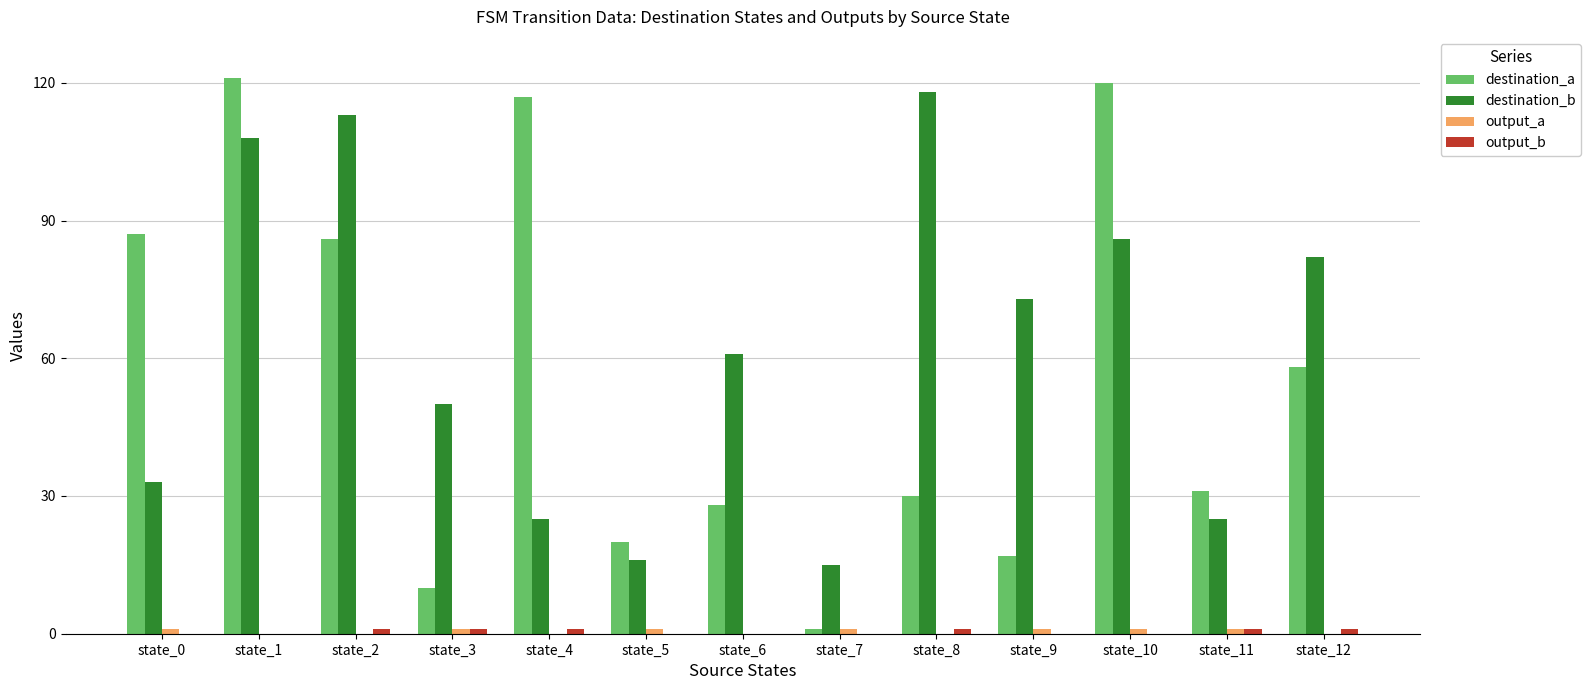

What is the greatest value displayed?

121